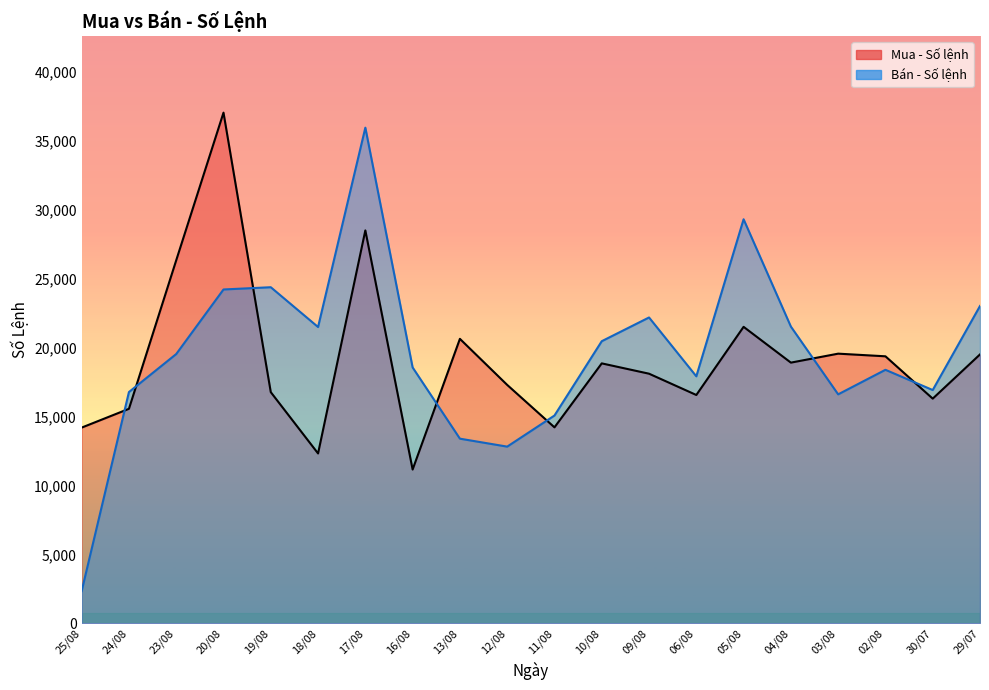

What is the sum of all Mua - Số lệnh values?

383086